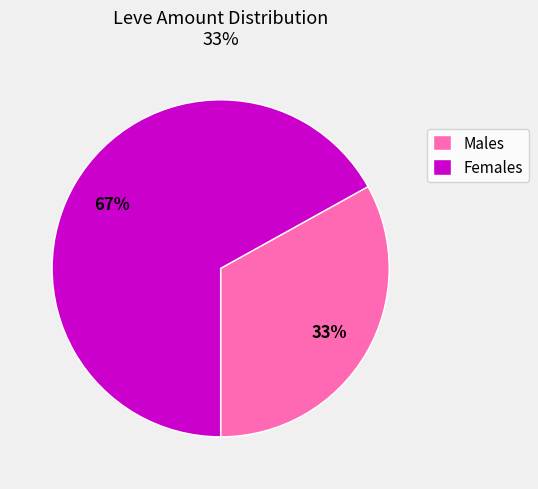

Between Females and Males, which is larger?

Females